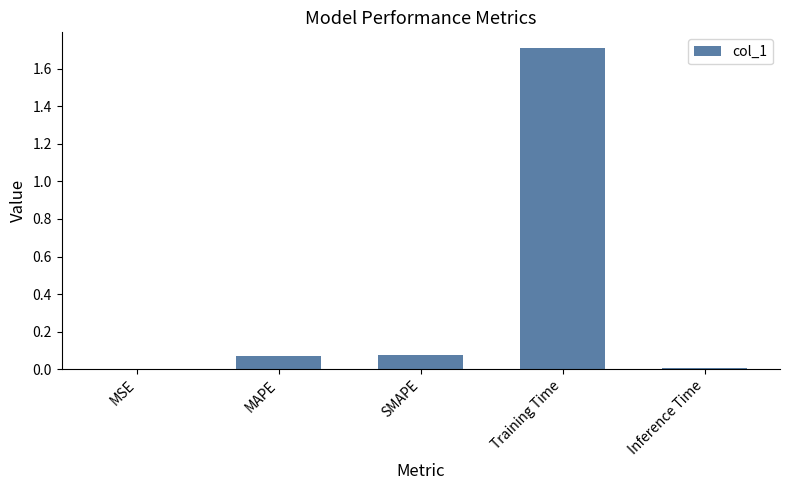

Does the chart contain stacked bars?

No